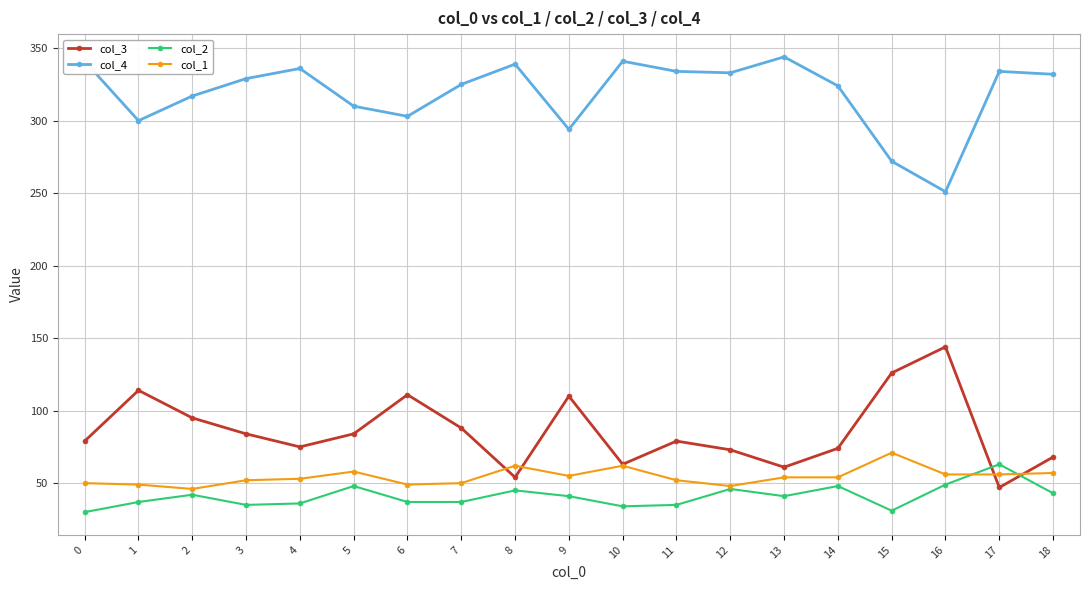

What is the value of the col_2 point at the 4th from the left?

35